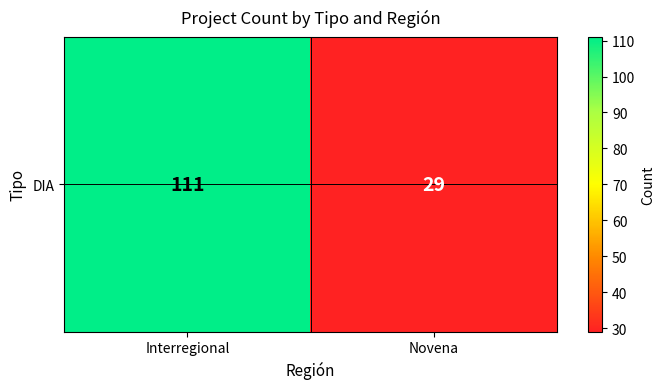

What is the smallest value displayed?

29